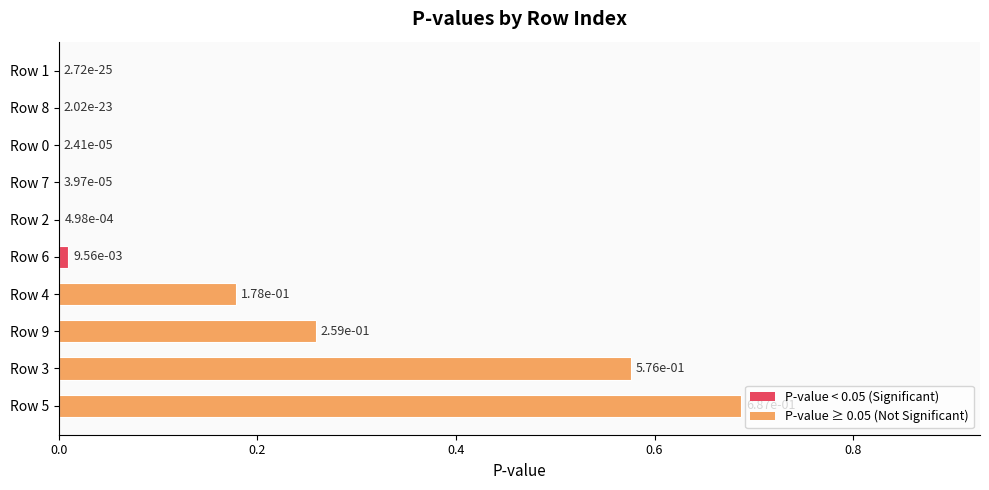

What is the change in value from Row 8 to Row 4?

+0.2